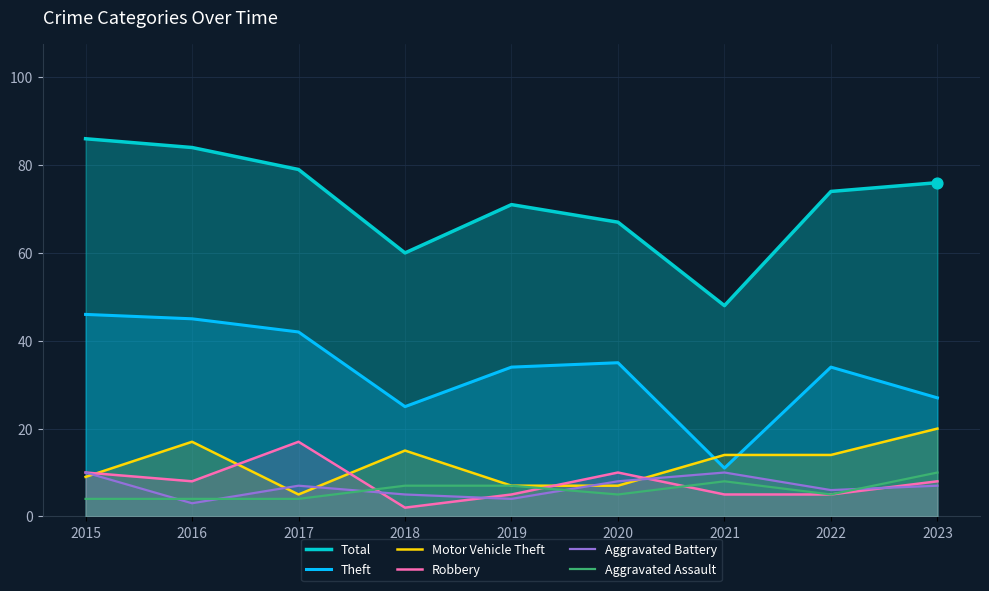

At how many categories does at least one series exceed 82?

2